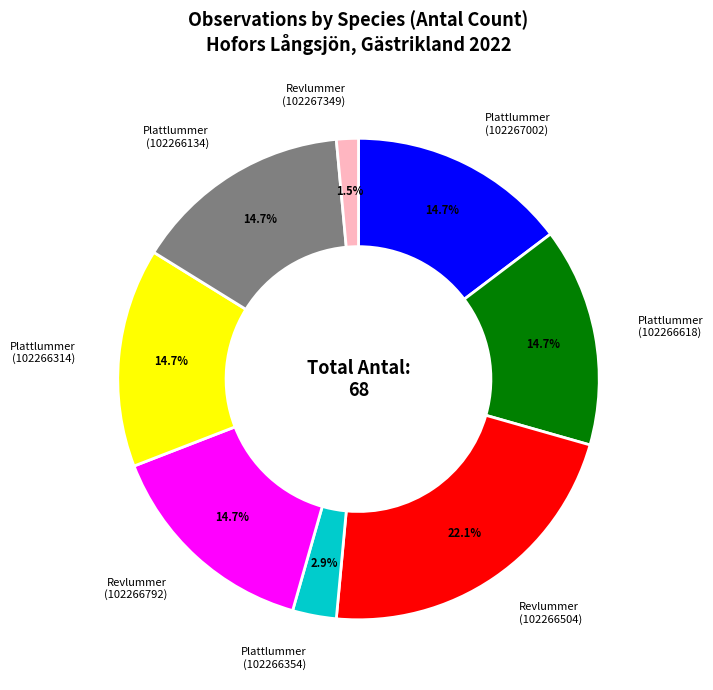

Is there a majority slice in this chart?

No